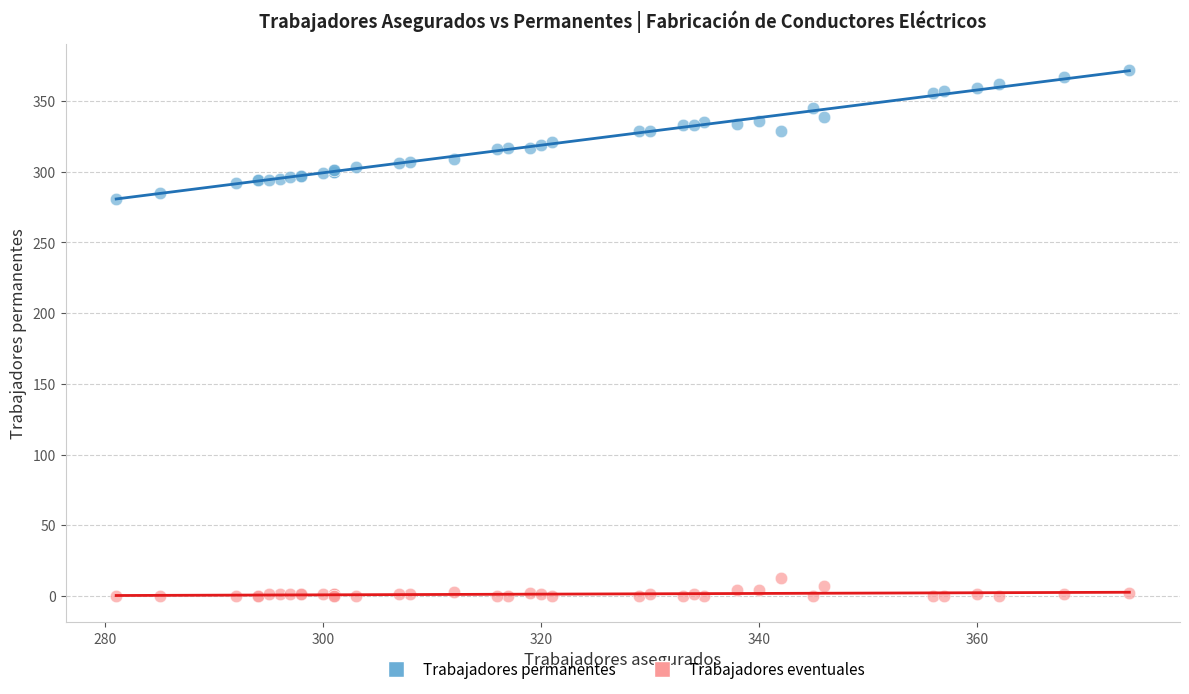

Which series reaches the maximum Y coordinate?

Trabajadores permanentes